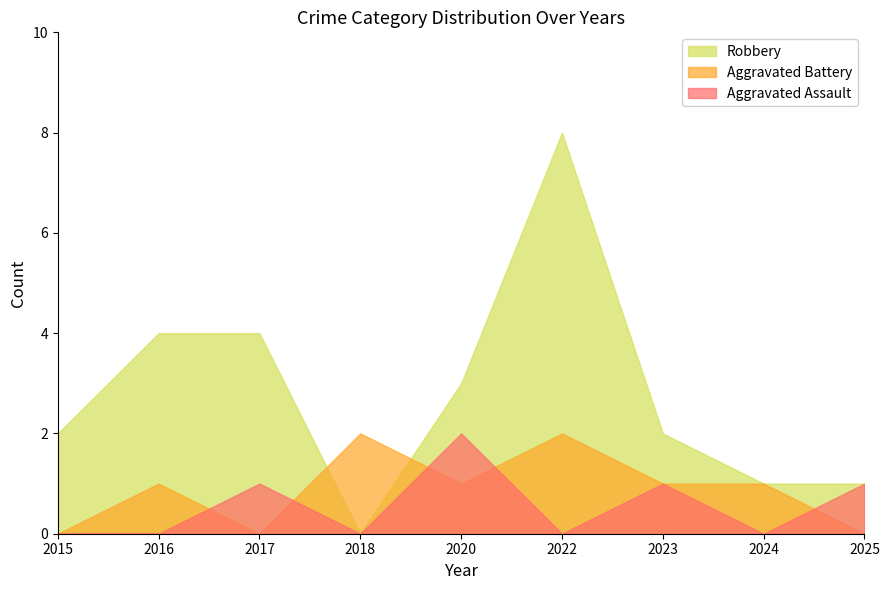

Does the chart display data point markers on the line(s)?

No